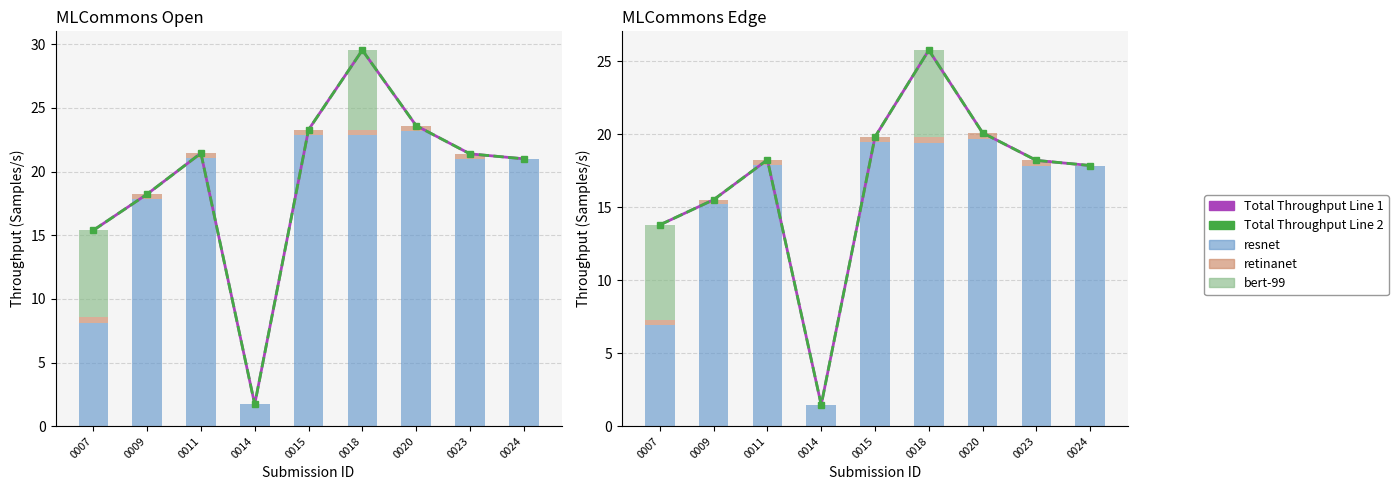

What is the value of the Total (resnet+ret+bert) bar at the 4th from the left?

1.5